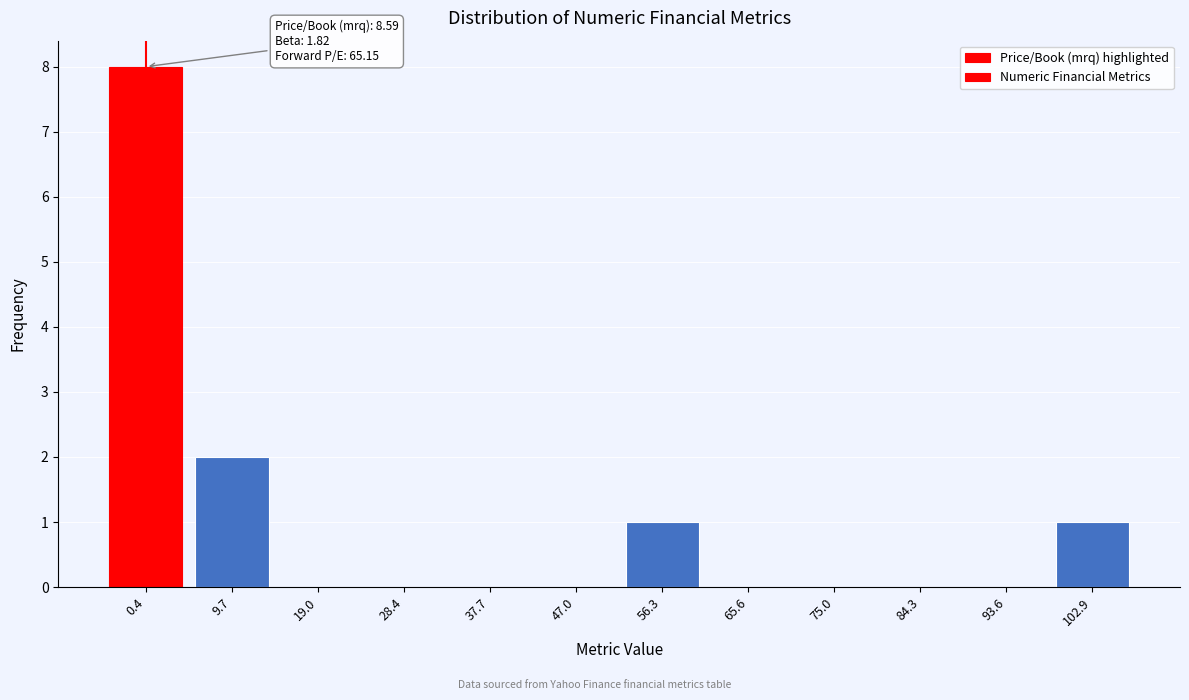

Reading left to right, extract all data points from this chart.

0.4=8	9.7=2	19.0=0	28.4=0	37.7=0	47.0=0	56.3=1	65.6=0	75.0=0	84.3=0	93.6=0	102.9=1